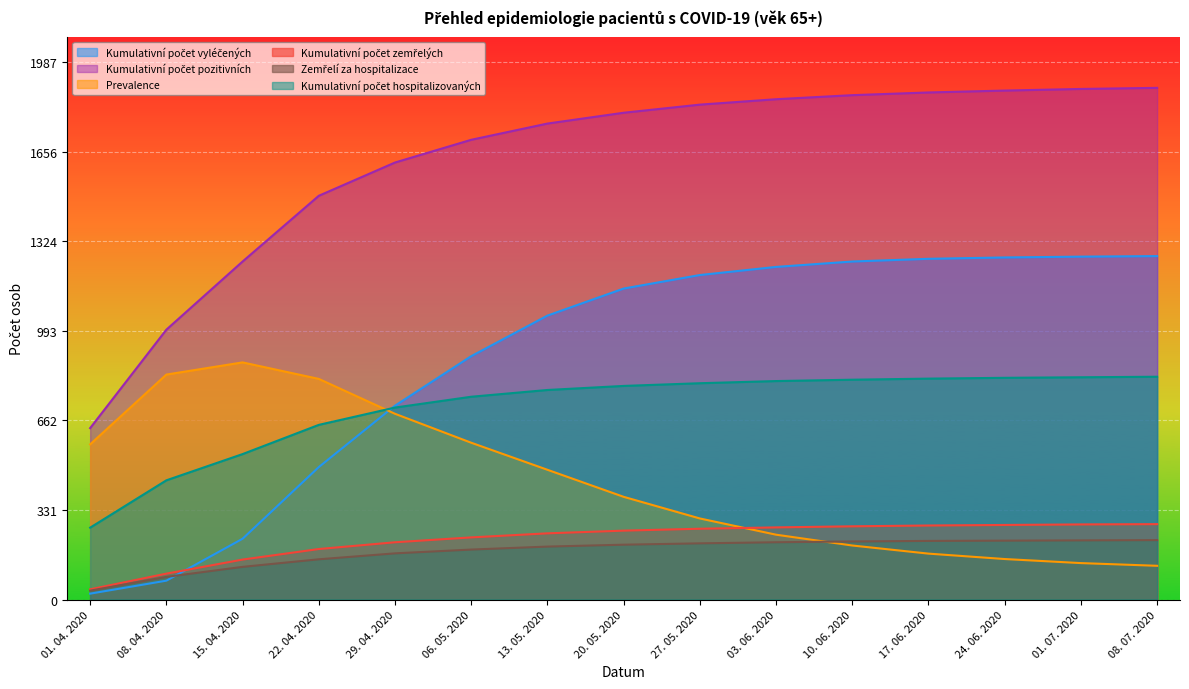

How many intersections are there between Kumulativní počet hospitalizovaných and Kumulativní počet vyléčených?

1